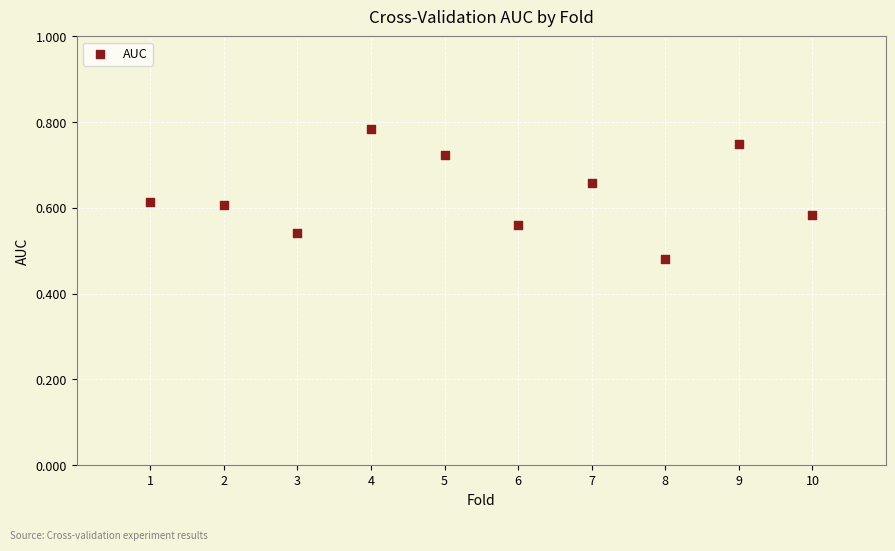

What is the range of Y values (max minus min)?

0.3